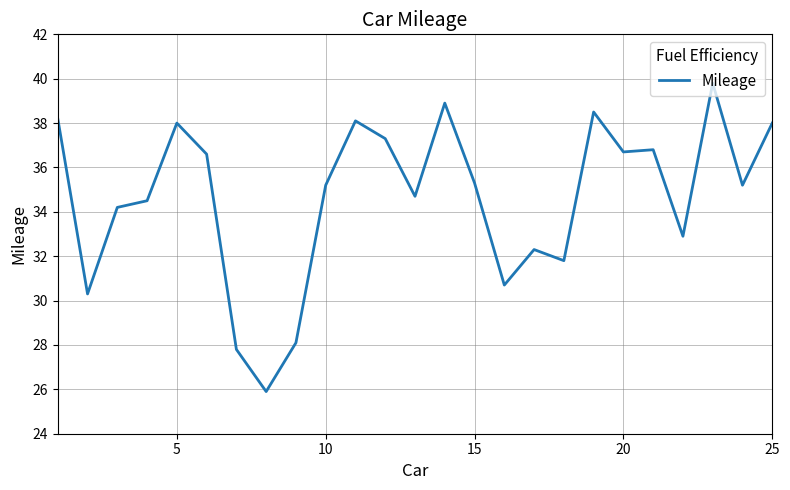

What is the maximum value shown in the chart?

39.8